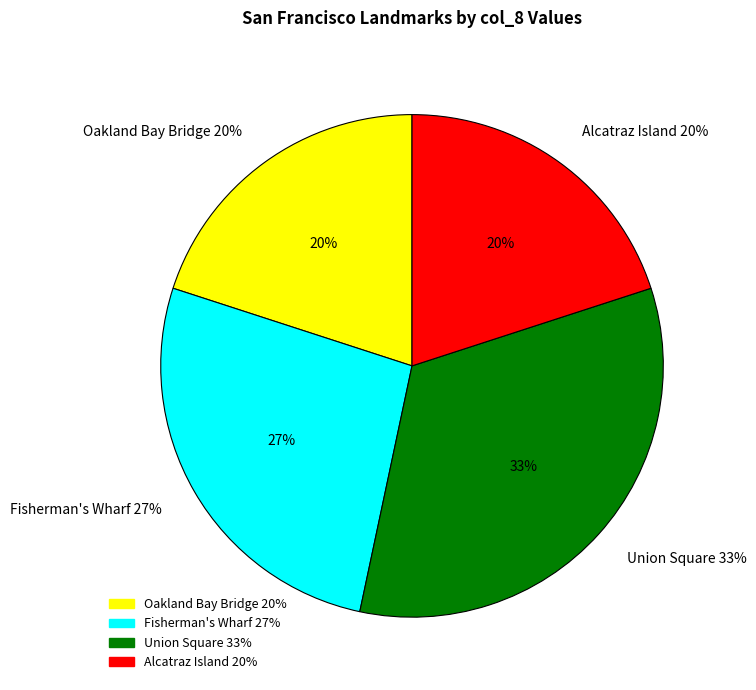

What percentage do Fisherman's Wharf and Union Square together represent?

60.0%